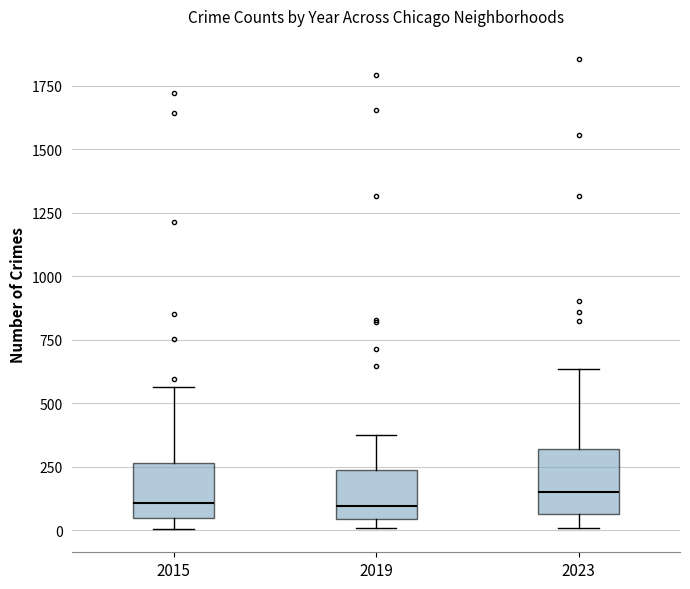

Where does the median line of the box at x = 2023 sit on the y-axis? The values are not printed on the chart, so give them approximately, as read against the axis.

150